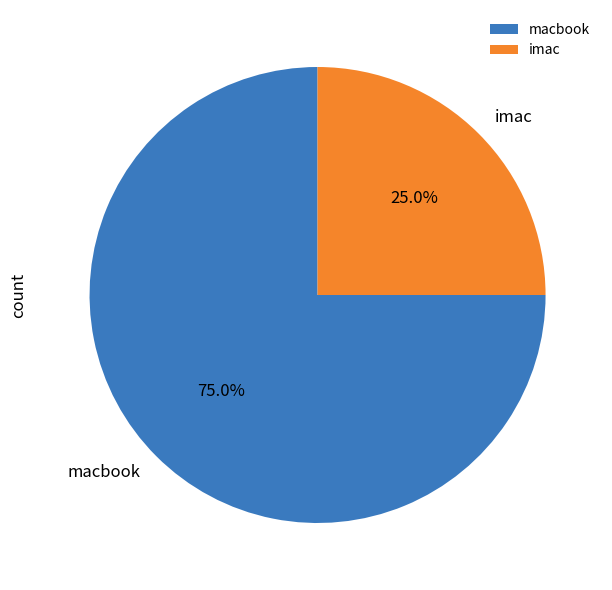

What portion of the pie excludes macbook?

25.0%